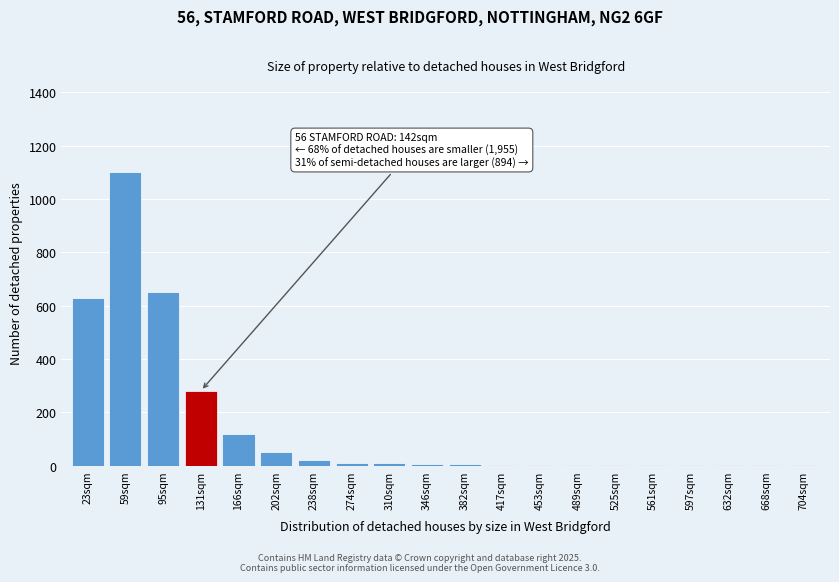

The chart shows a value of 8 at 310sqm. True or false?

True